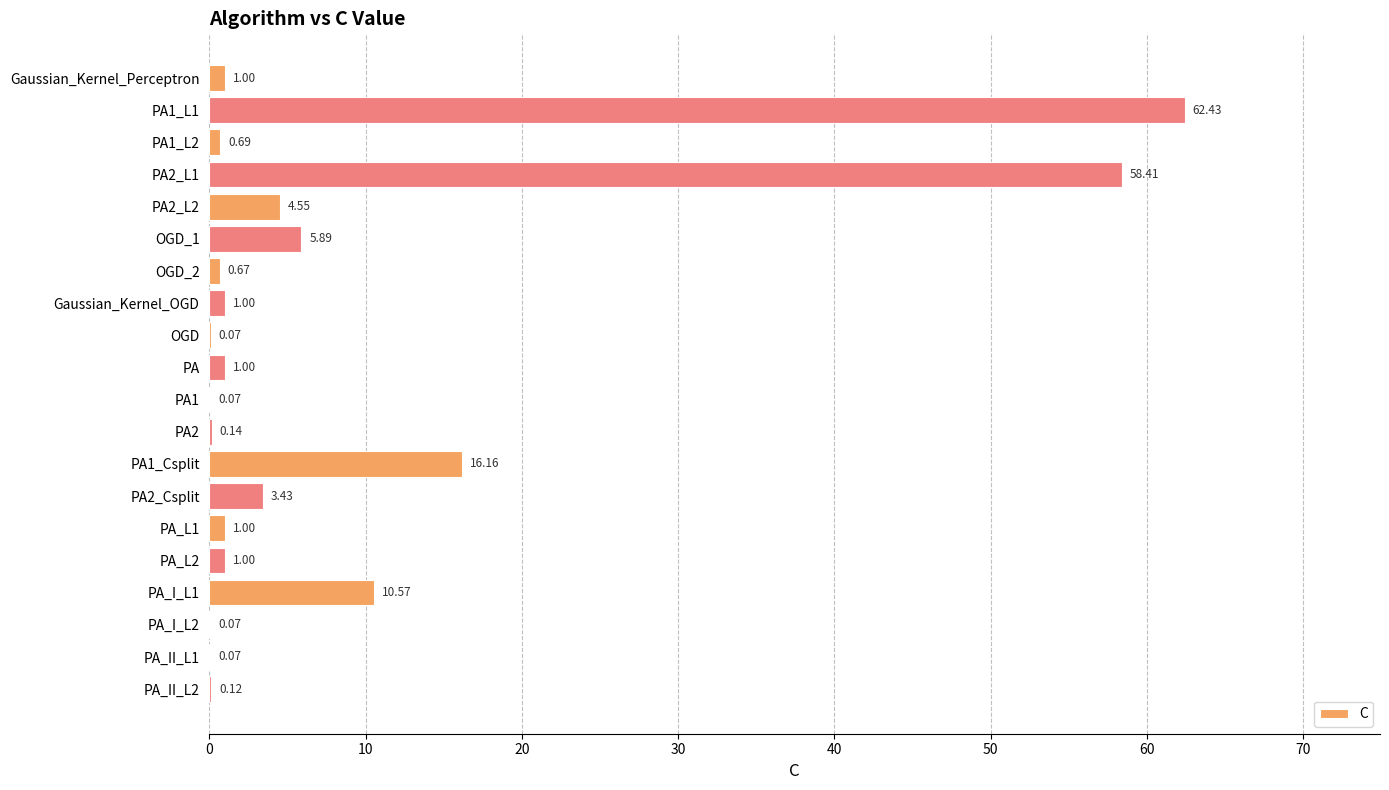

What is the change in value from PA1_L1 to PA2?

-62.3